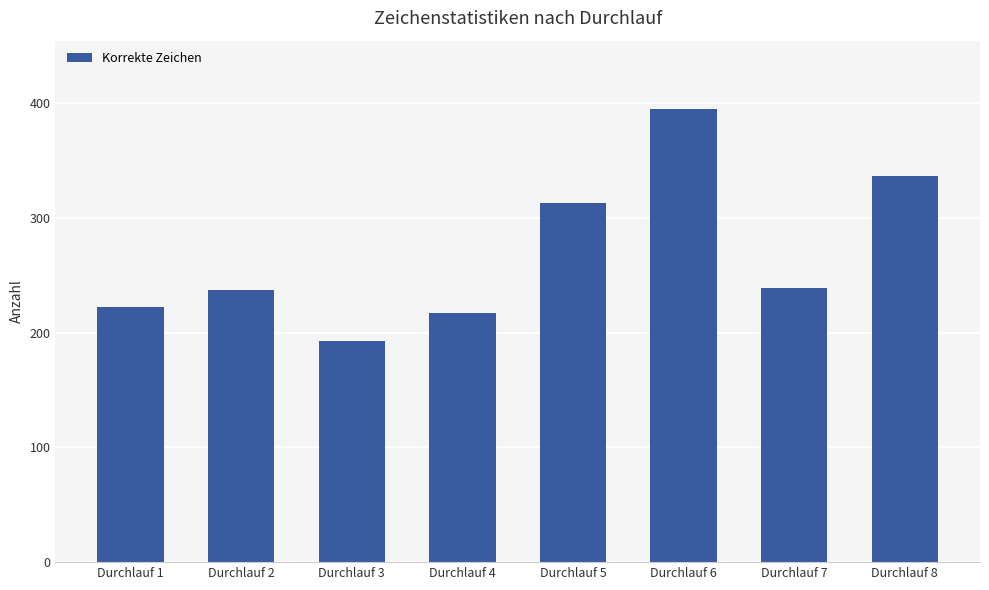

Where does the data first go above 239?

Durchlauf 5